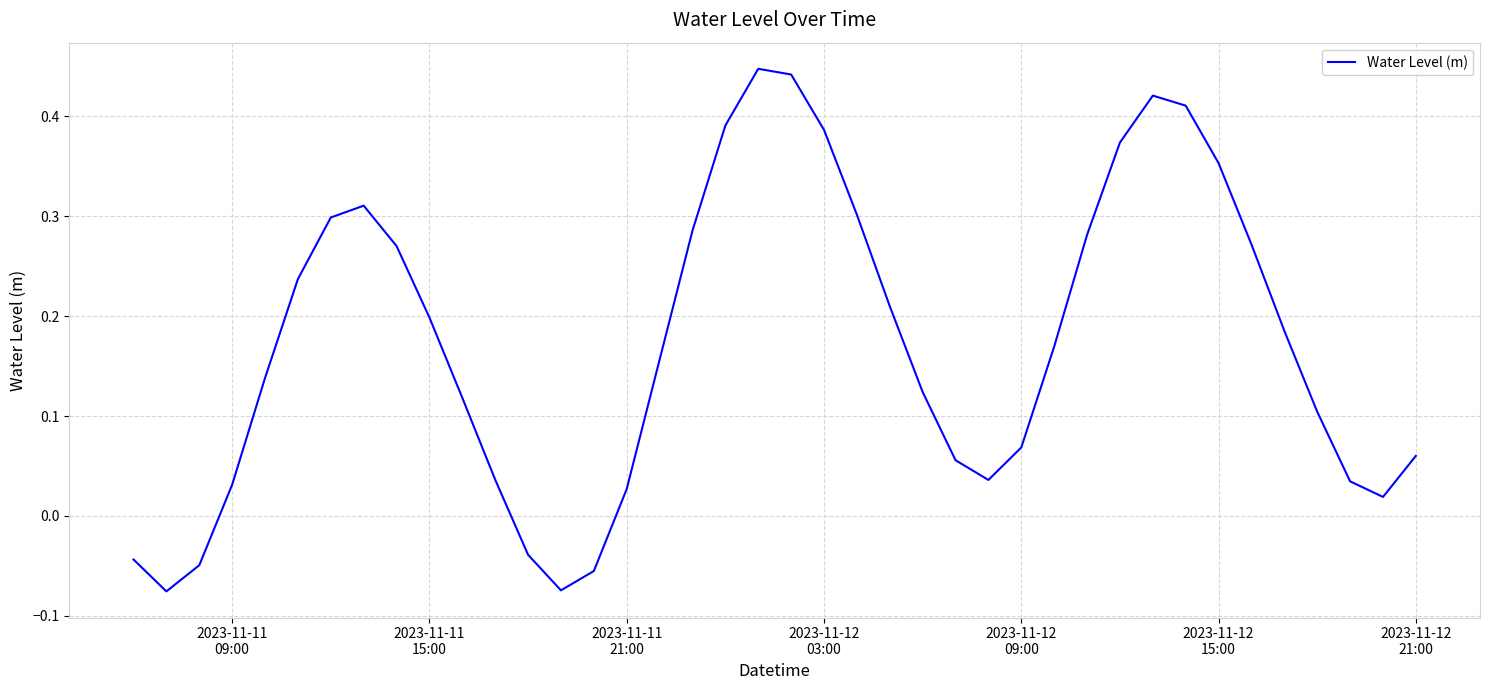

What is the difference between the maximum and minimum values?

0.5